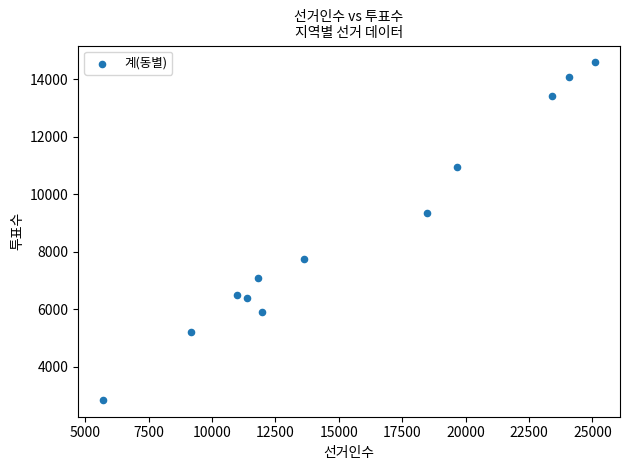

What Y value in the scatter plot is closest to 8715?

9346